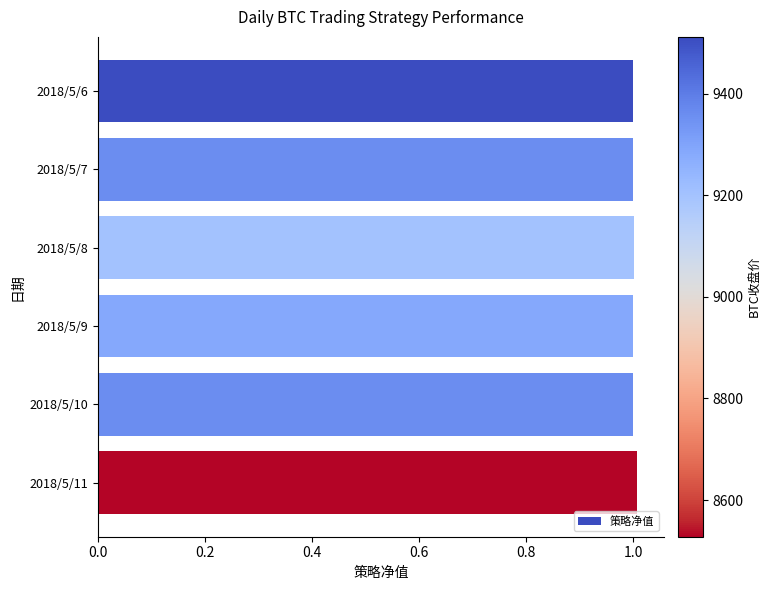

Approximately how many times larger is the value at 2018/5/10 compared to 2018/5/11?

1.0